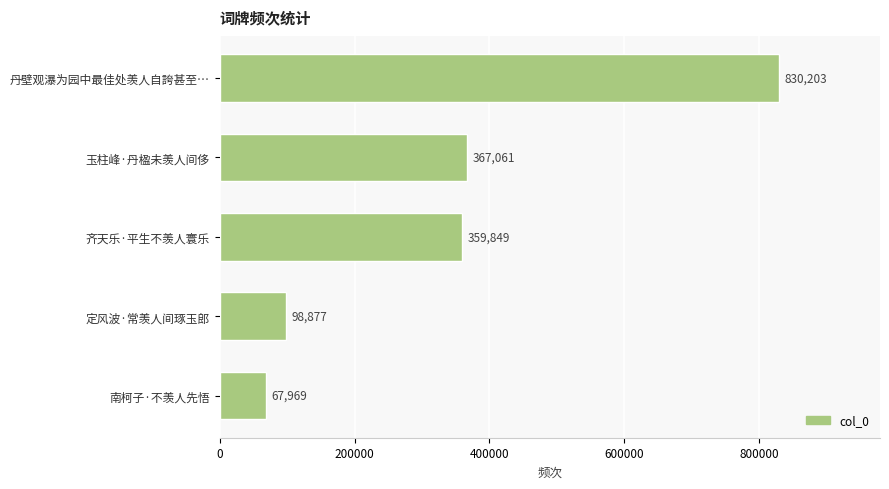

What is the difference between the maximum and minimum values?

762234